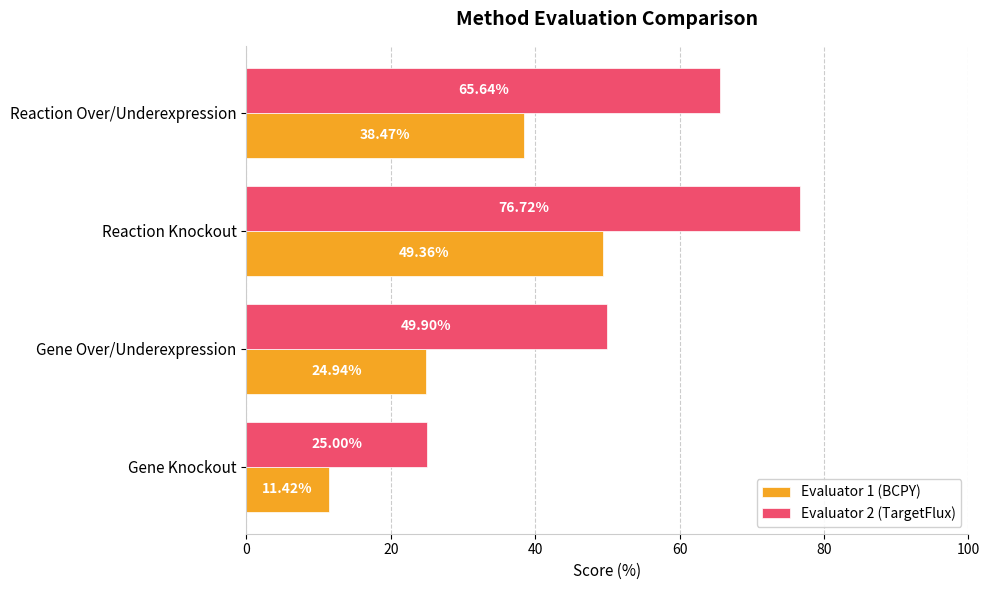

At which label is Evaluator 1 (BCPY) closest to 30?

Gene Over/Underexpression